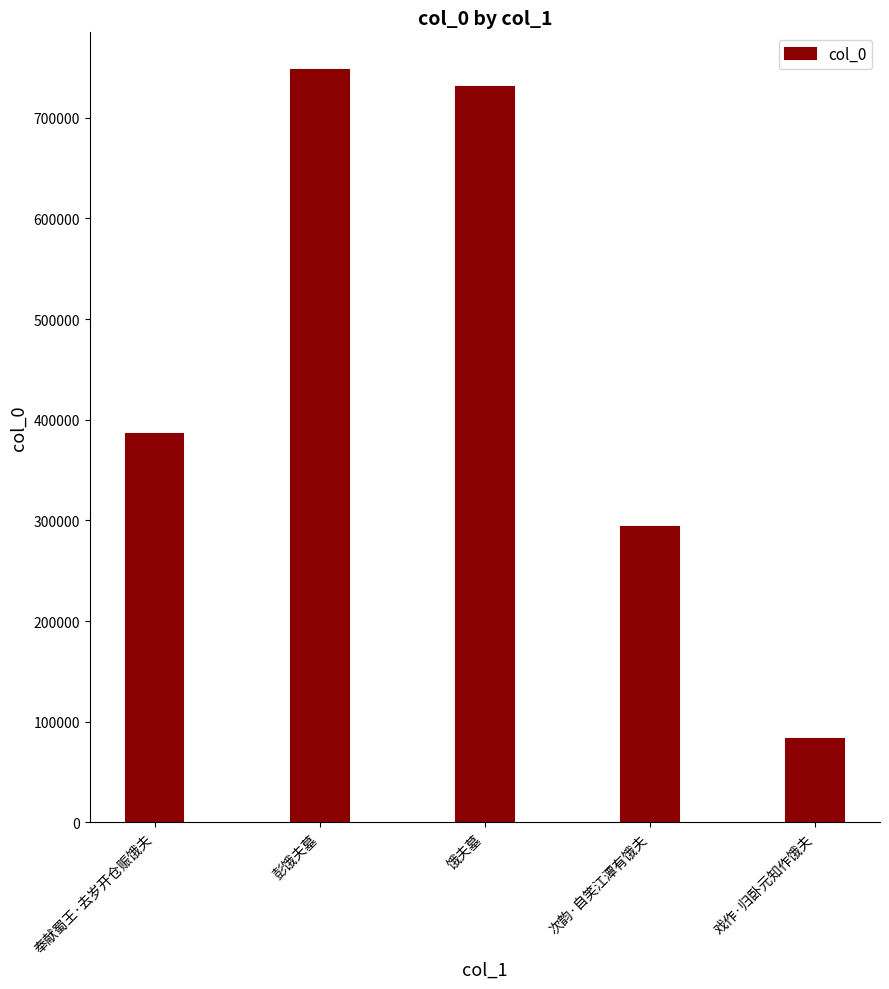

Between 次韵·自笑江潭有饿夫 and 奉献蜀王·去岁开仓赈饿夫, which is larger?

奉献蜀王·去岁开仓赈饿夫